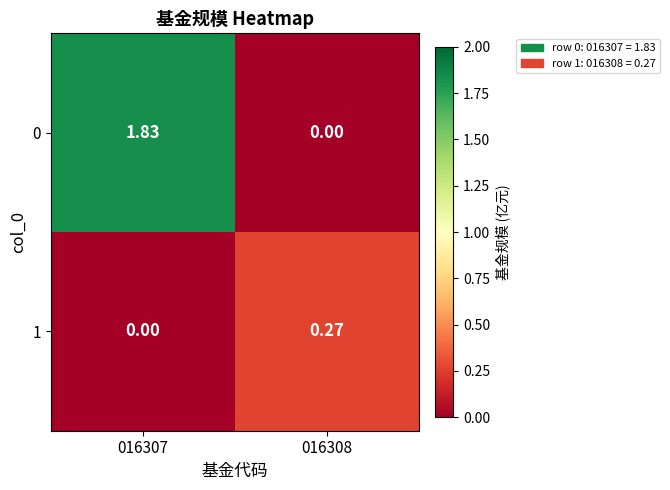

Between 016307 and 016308, which series saw the biggest shift?

0